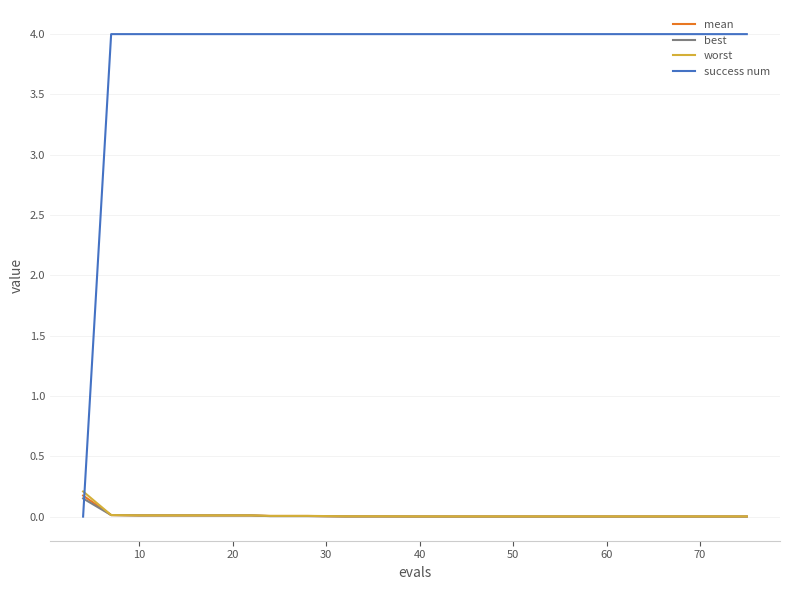

Which series has the largest range (max minus min)?

success num